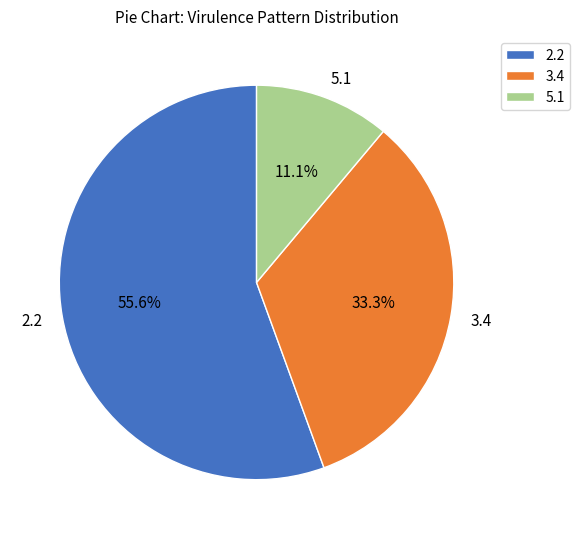

What is the largest slice in the pie chart?

2.2